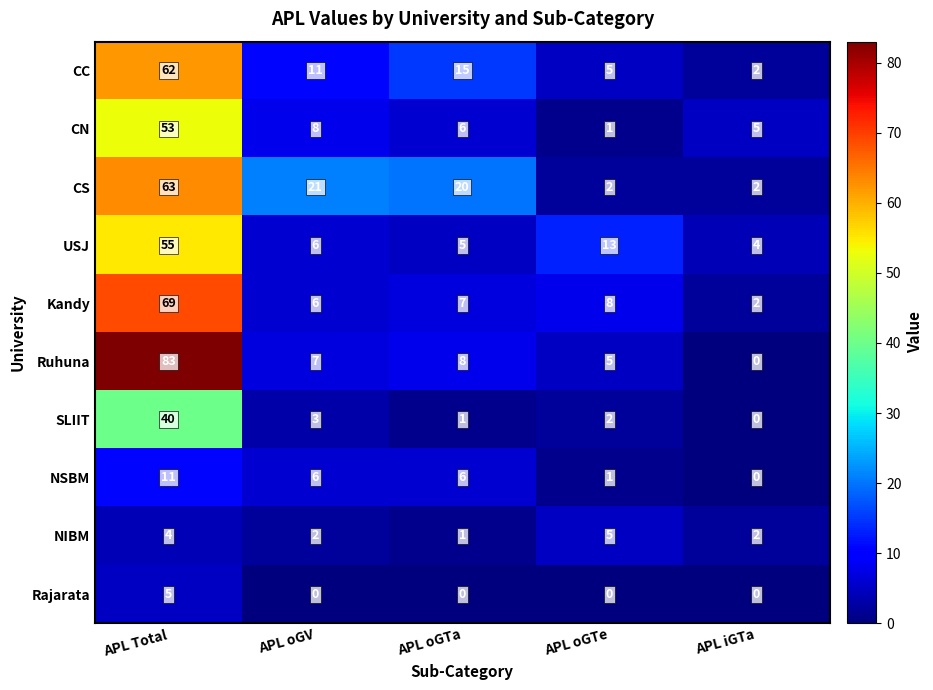

Is it true that Kandy equals 5 at APL oGTe?

False